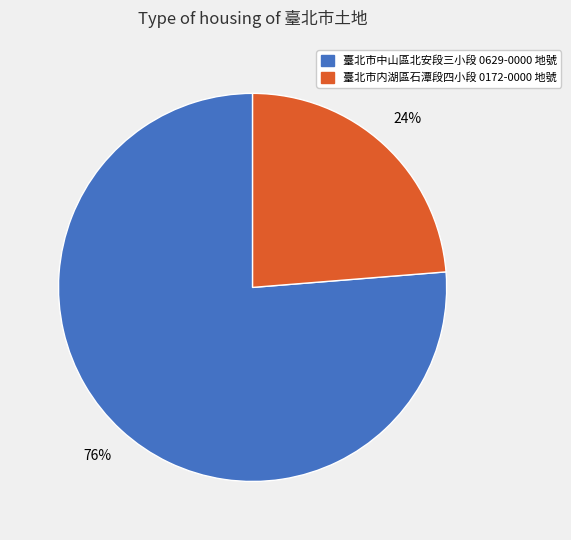

Is there any slice that represents more than half of the pie?

Yes